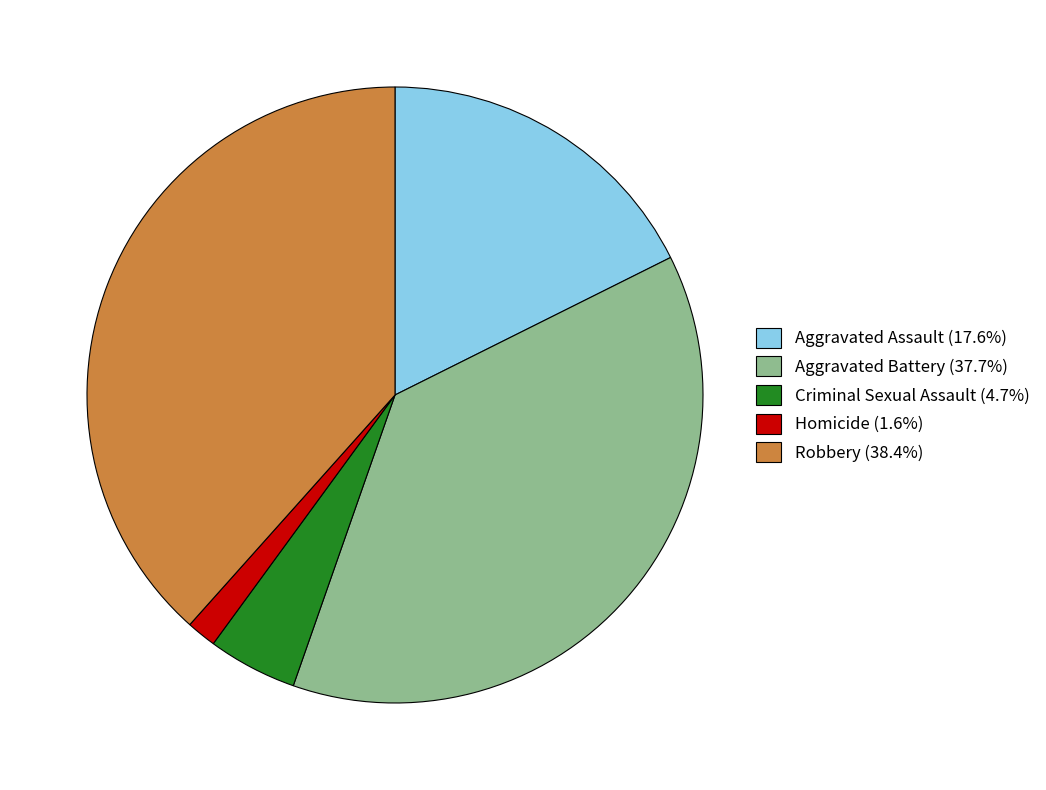

Is the sum of Aggravated Battery and Criminal Sexual Assault greater than half?

No